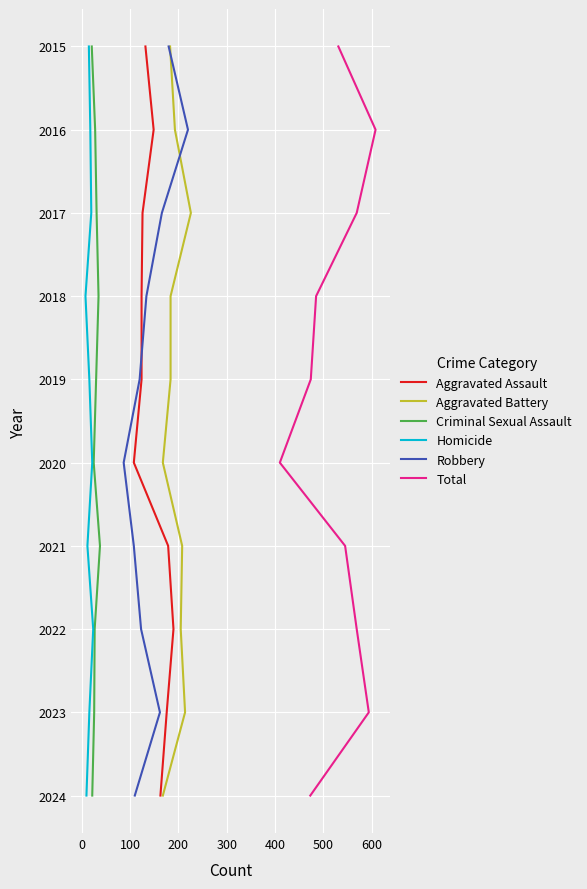

How many lines are shown in the chart?

6